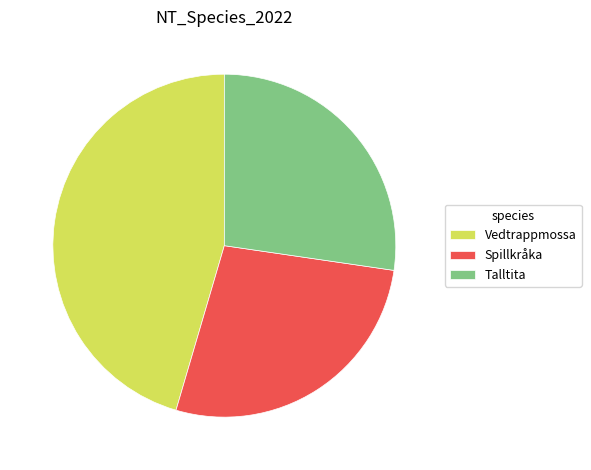

Which category has the biggest portion of the pie?

Vedtrappmossa